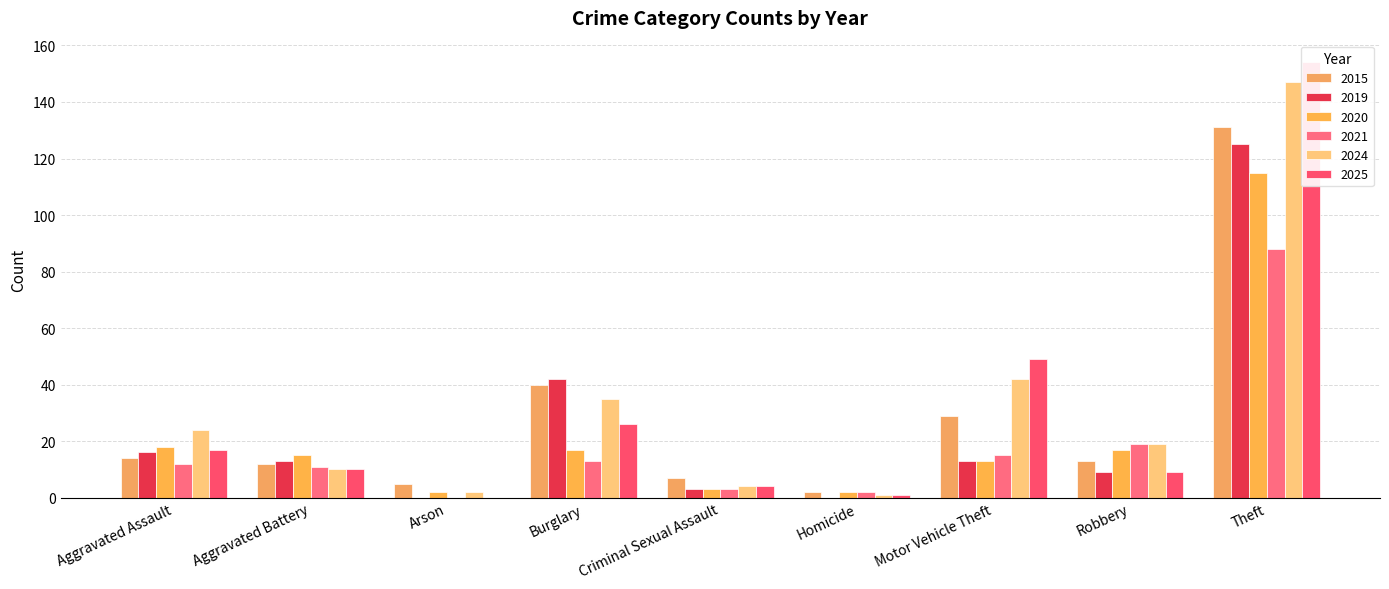

What is the difference between the highest and lowest values at Robbery?

10